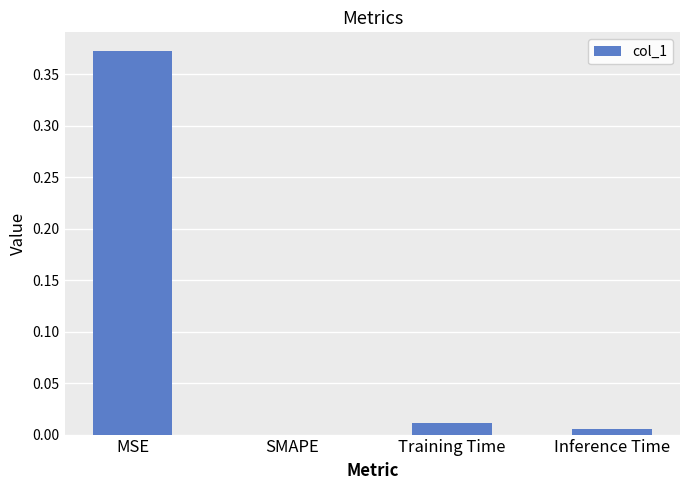

Where is the data nearest to the value 0?

SMAPE